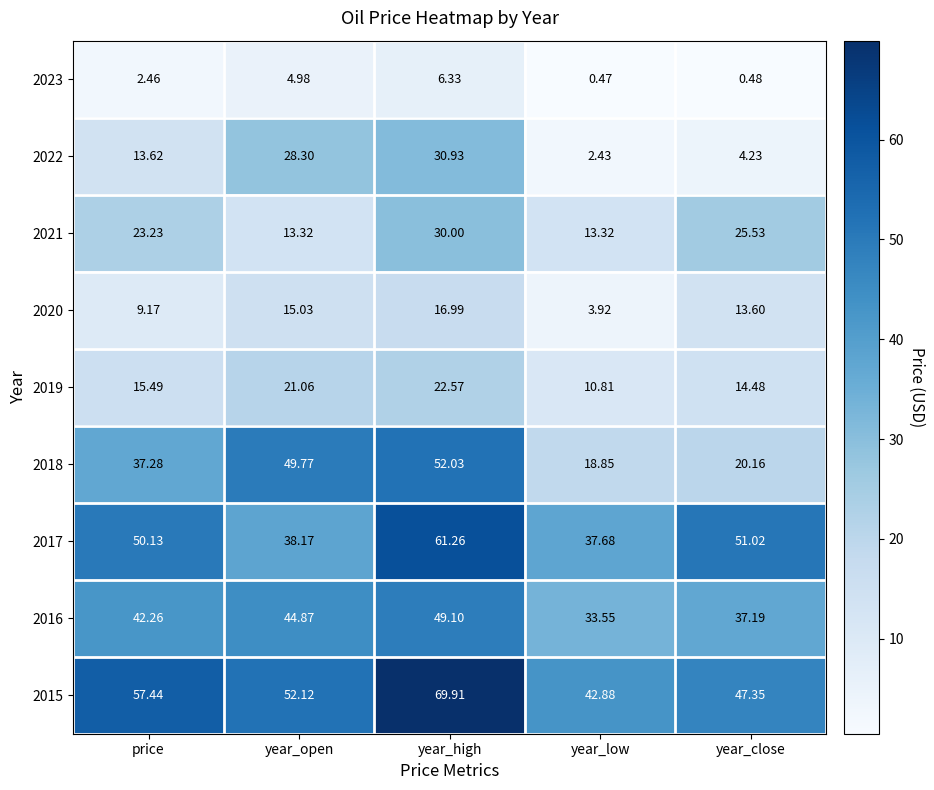

Which category has the lowest value across all series?

year_low